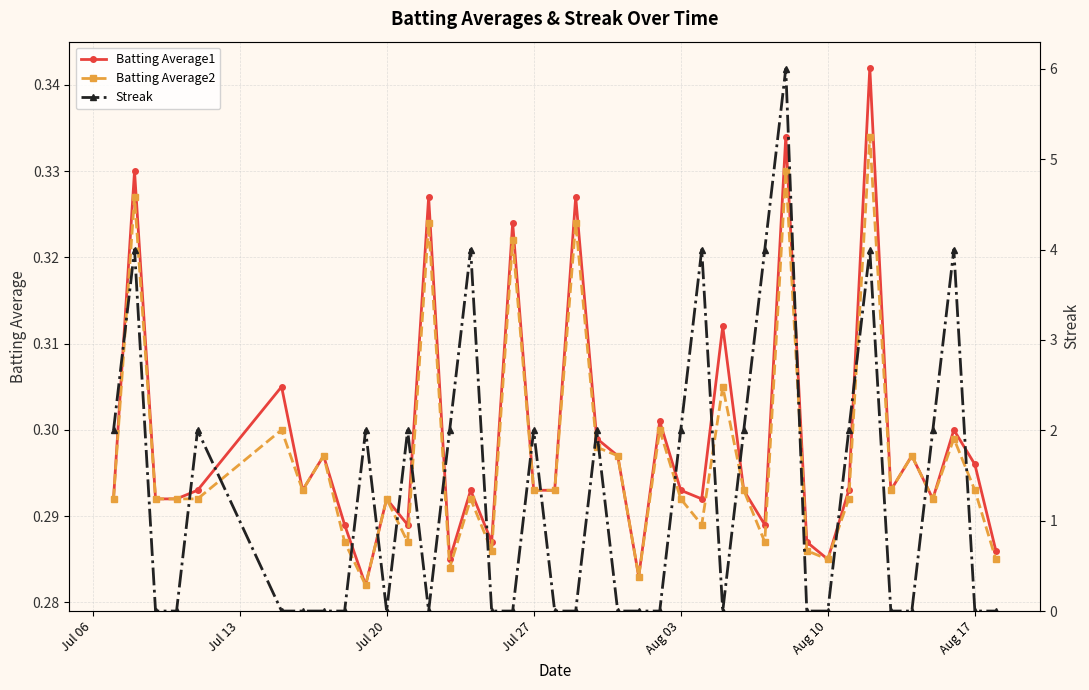

How many interior local valleys does the Batting Average1 series have?

11